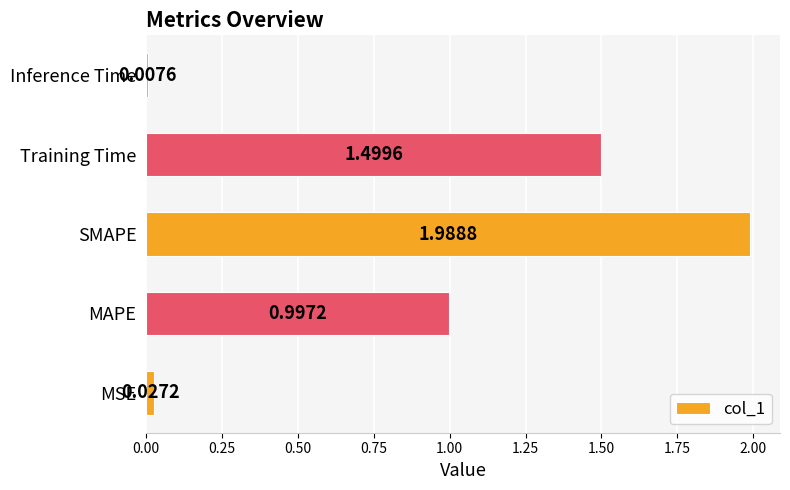

Which category has the lowest value across all series?

Inference Time